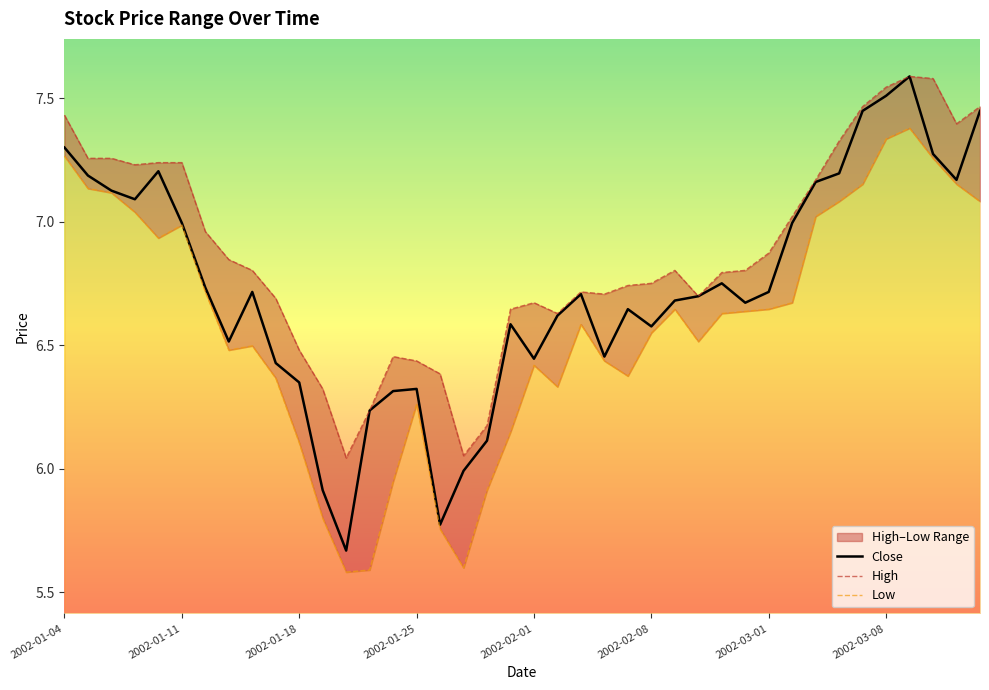

Reading right to left, extract all data points from this chart.

Close: 7.4	7.2	7.3	7.6	7.5	7.4	7.2	7.2	7.0	6.7	6.7	6.8	6.7	6.7	6.6	6.6	6.5	6.7	6.6	6.4	6.6	6.1	6.0	5.8	6.3	6.3	6.2	5.7	5.9	6.3	6.4	6.7	6.5	6.7	7.0	7.2	7.1	7.1	7.2	7.3
High: 7.5	7.4	7.6	7.6	7.5	7.5	7.3	7.2	7.0	6.9	6.8	6.8	6.7	6.8	6.8	6.7	6.7	6.7	6.6	6.7	6.6	6.2	6.1	6.4	6.4	6.5	6.2	6.0	6.3	6.5	6.7	6.8	6.8	7.0	7.2	7.2	7.2	7.3	7.3	7.4
Low: 7.1	7.2	7.3	7.4	7.3	7.2	7.1	7.0	6.7	6.6	6.6	6.6	6.5	6.6	6.6	6.4	6.4	6.6	6.3	6.4	6.1	5.9	5.6	5.8	6.3	5.9	5.6	5.6	5.8	6.1	6.4	6.5	6.5	6.7	7.0	6.9	7.0	7.1	7.1	7.3